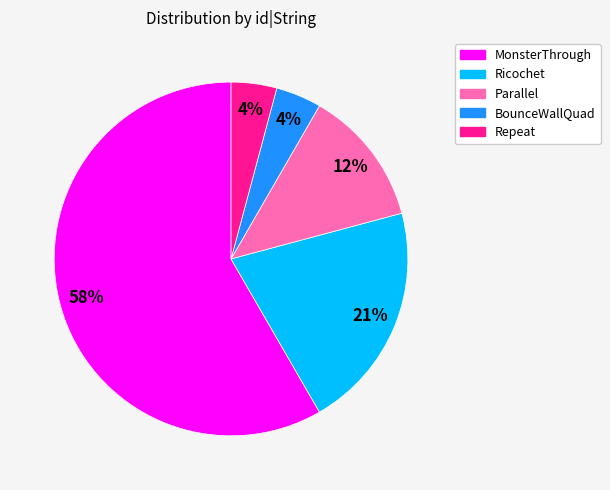

Does Ricochet represent more than half of the total?

No